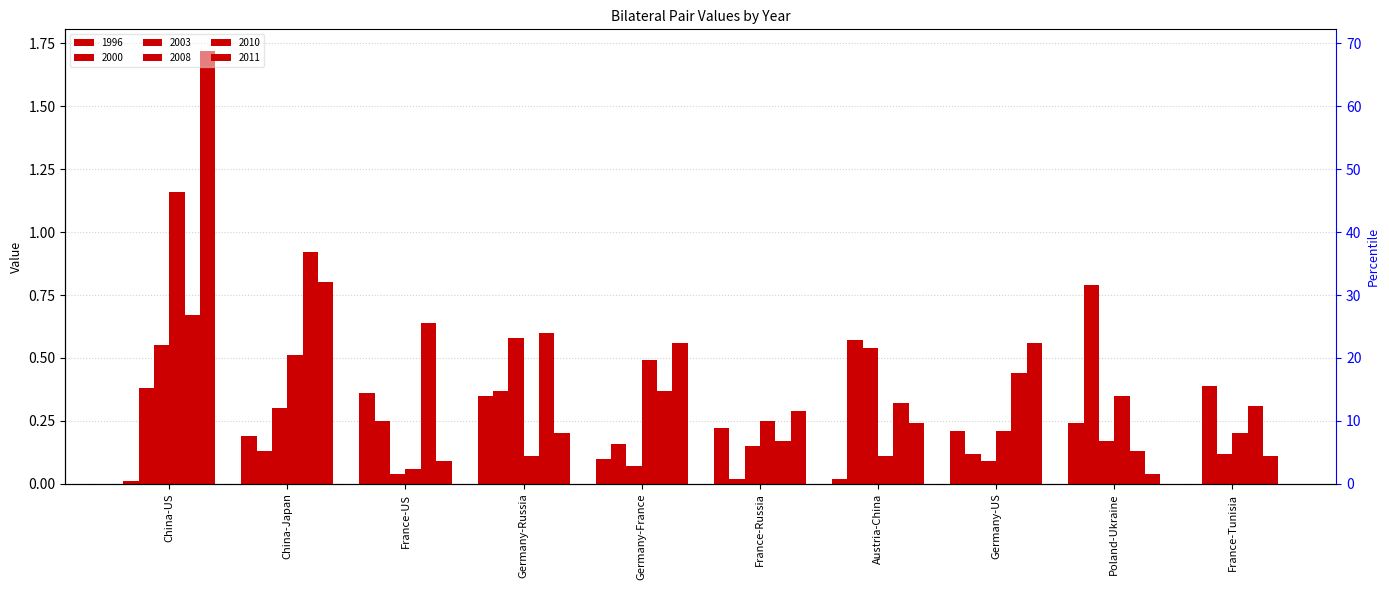

What value does the 2008 series have at Poland-Ukraine?

0.3